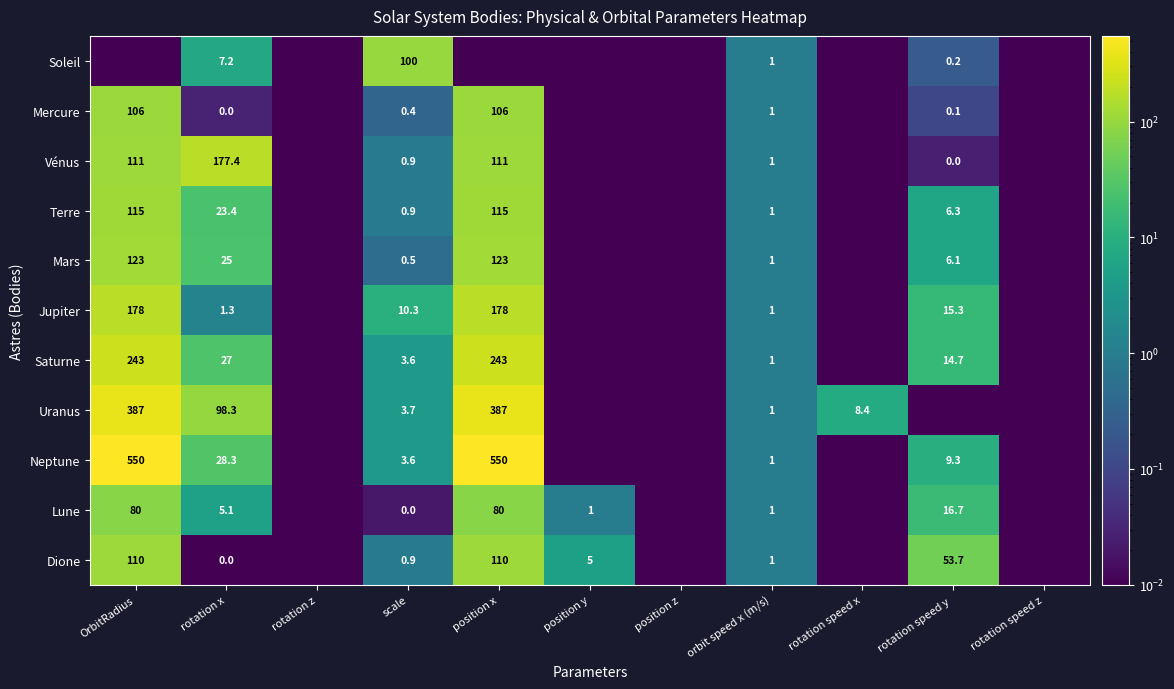

At rotation speed x, list the series in order from largest to smallest.

Uranus, Soleil, Mercure, Vénus, Terre, Mars, Jupiter, Saturne, Neptune, Lune, Dione